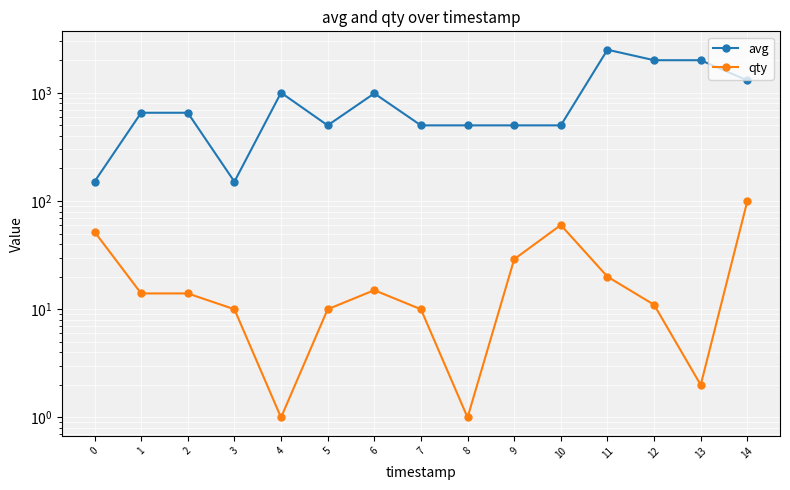

True or false: qty and avg cross at least once.

False